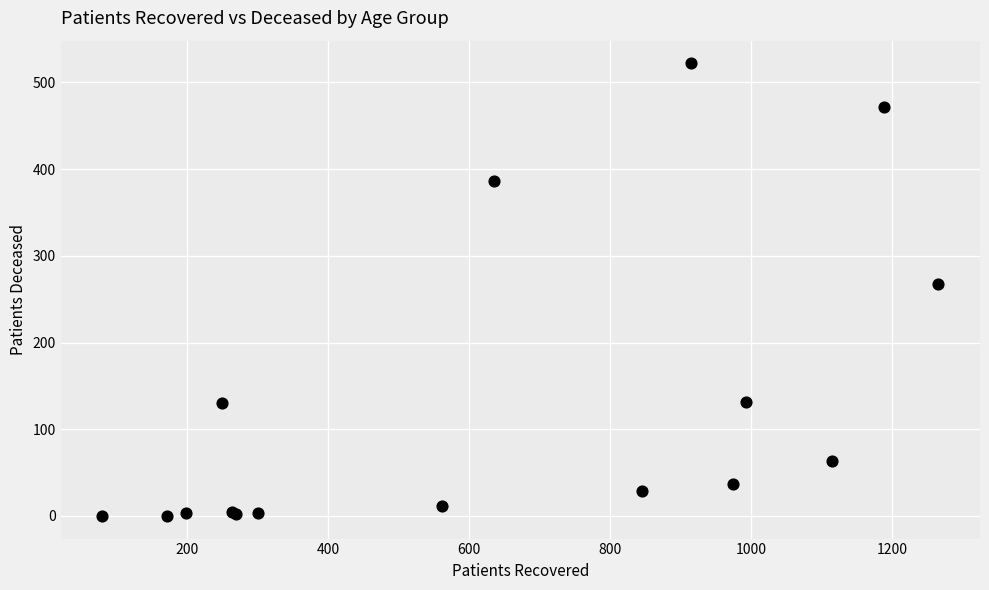

What Y value in the scatter plot is closest to 261?

268